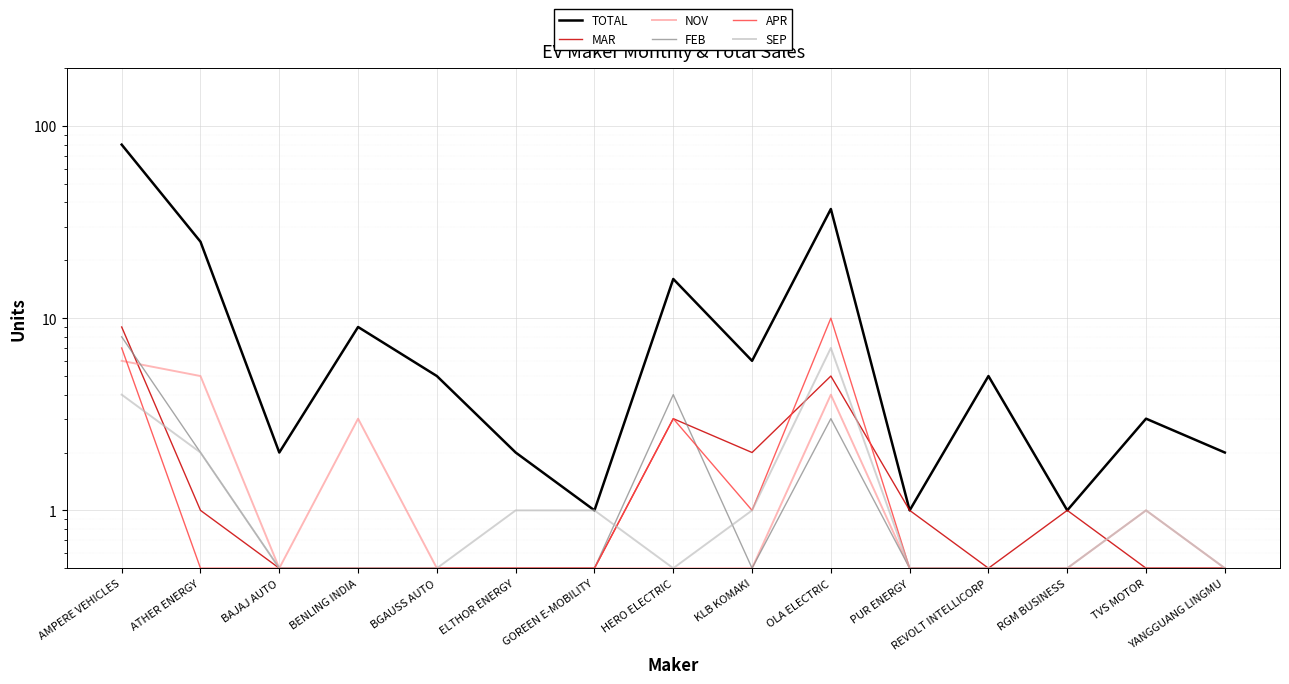

How many interior local valleys does the SEP series have?

1